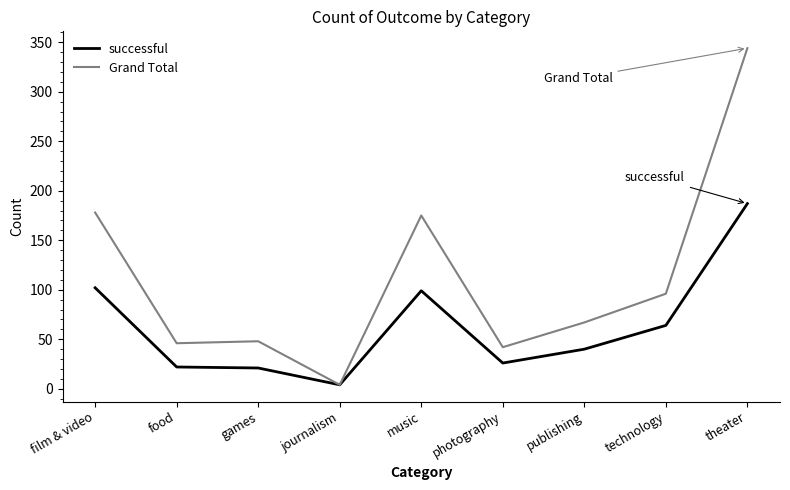

Which series changed the most between music and theater?

Grand Total